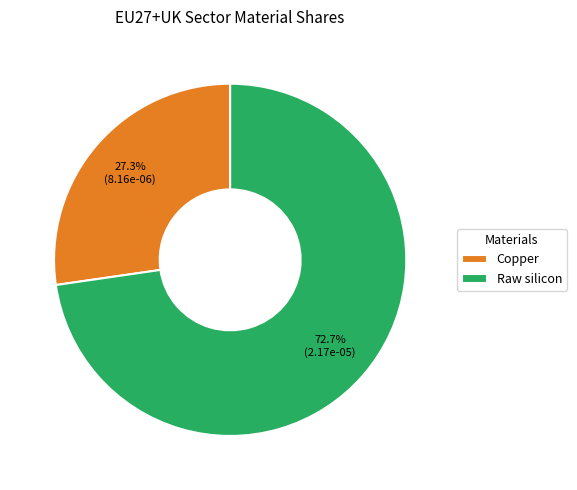

To the nearest percent, what is the average slice percentage?

50%